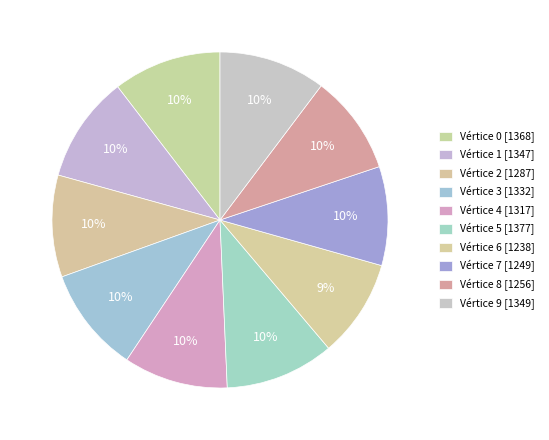

How many slices are in this pie chart?

10